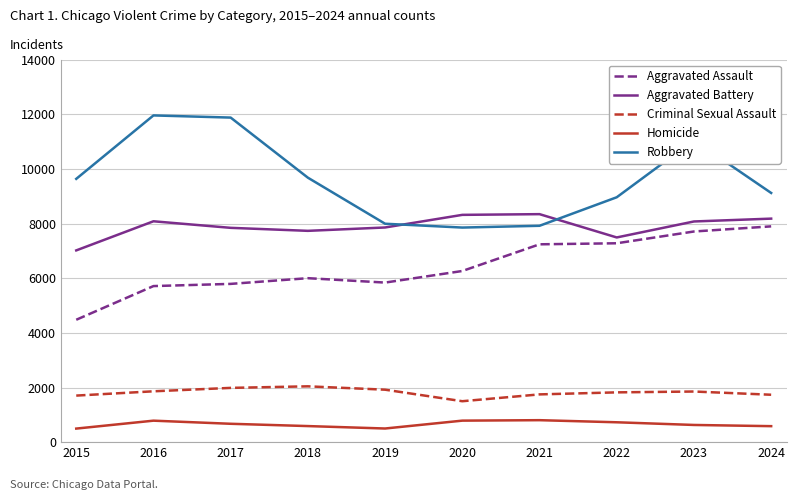

Which series has the widest spread of values?

Robbery